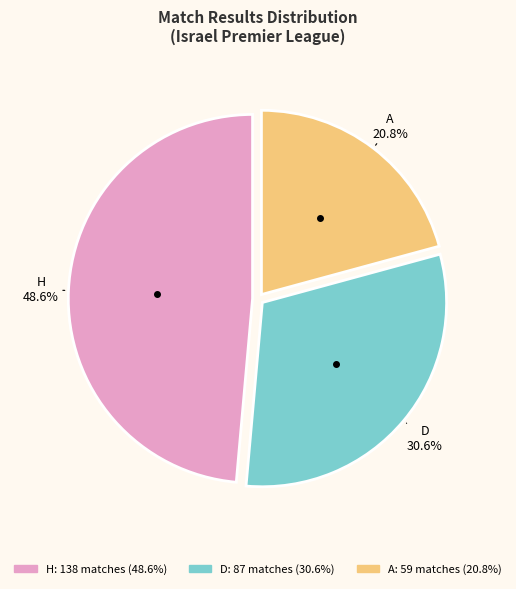

Approximately how many times larger is the value at H compared to A?

2.3